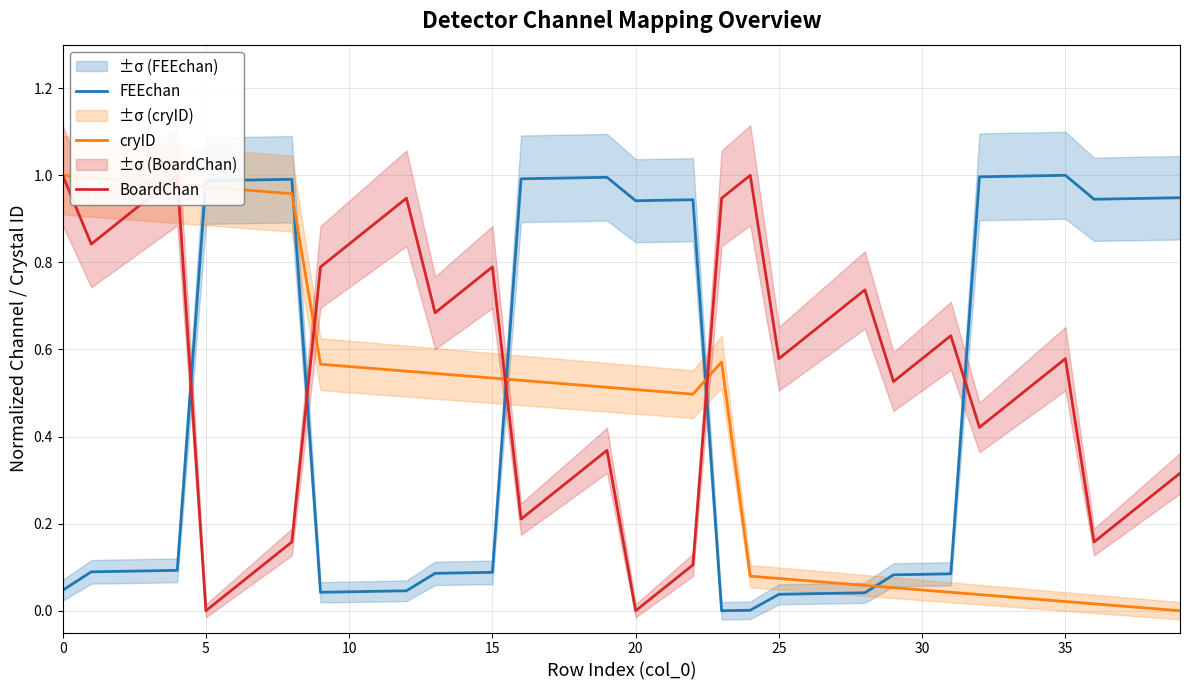

Rank the series by their maximum value, from highest to lowest.

FEEchan, cryID, BoardChan